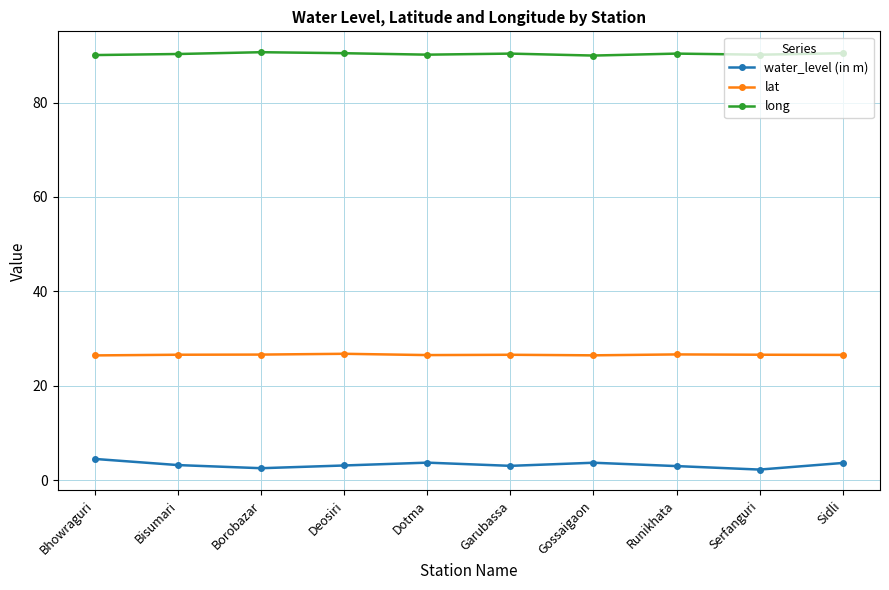

What is the minimum value shown in the chart?

2.2